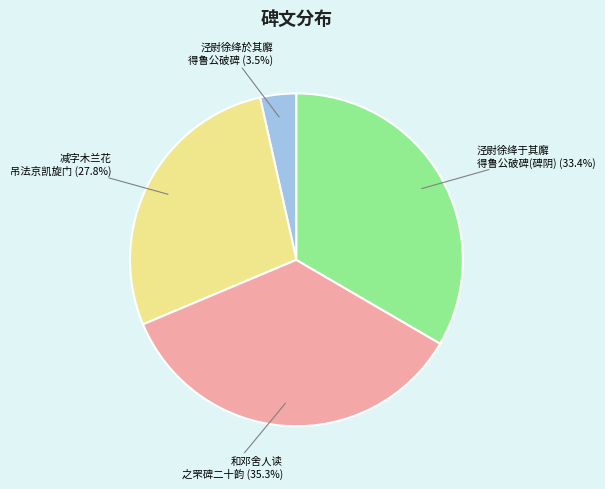

Is the sum of 泾尉徐绛于其廨 得鲁公破碑(碑阴) (33.4%) and 和邓舍人读 之罘碑二十韵 (35.3%) greater than half?

Yes